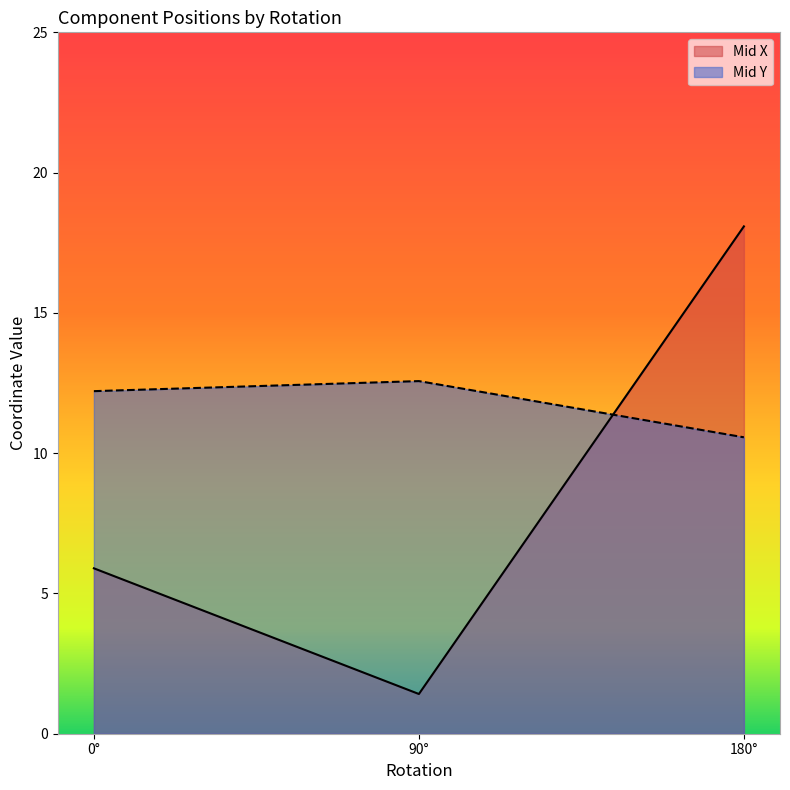

Reading right to left, list all the values displayed in this chart.

Mid X: 18.1	1.4	5.9
Mid Y: 10.6	12.6	12.2